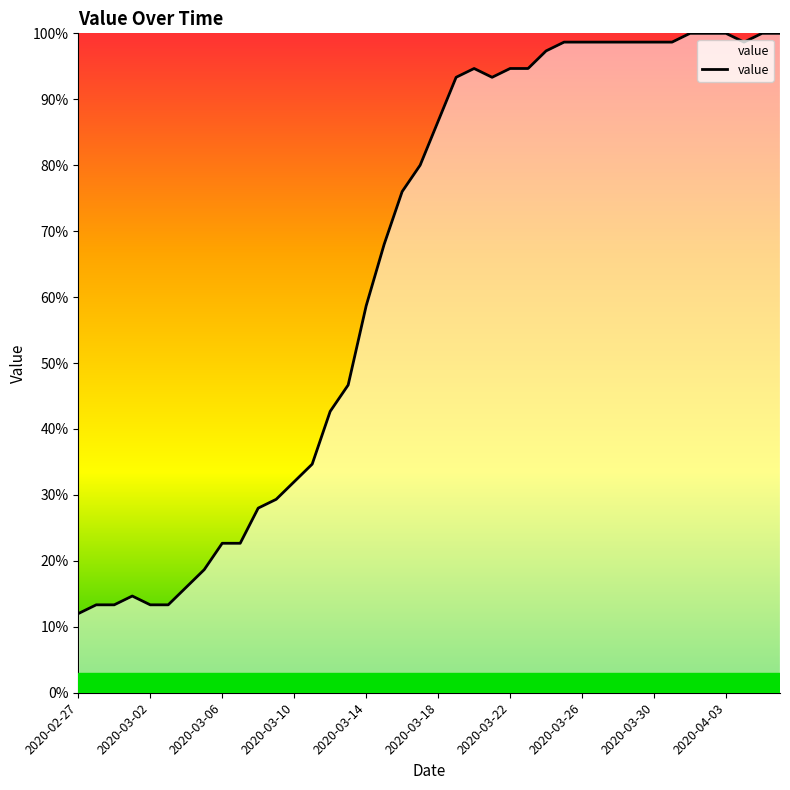

Reading left to right, list all the values displayed in this chart.

12.0	13.3	13.3	14.7	13.3	13.3	16.0	18.7	22.7	22.7	28.0	29.3	32.0	34.7	42.7	46.7	58.7	68.0	76.0	80.0	86.7	93.3	94.7	93.3	94.7	94.7	97.3	98.7	98.7	98.7	98.7	98.7	98.7	98.7	100.0	100.0	100.0	98.7	100.0	100.0